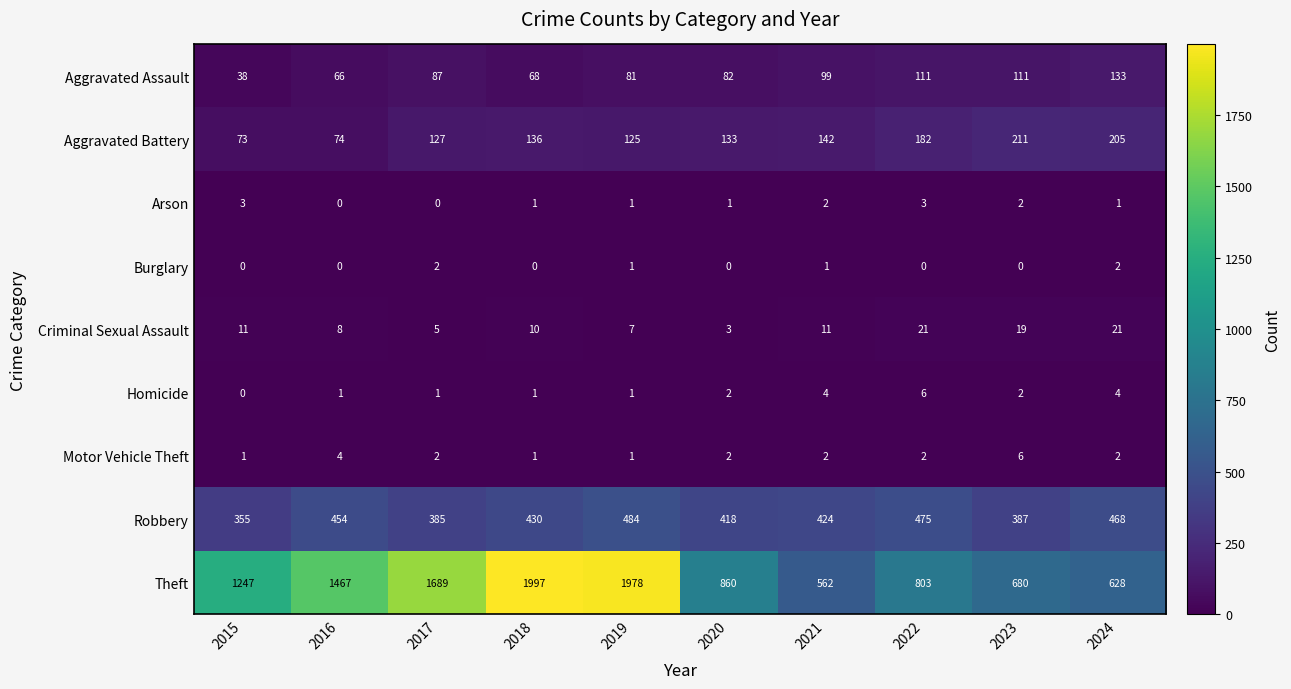

How many categories are shown in the chart?

10